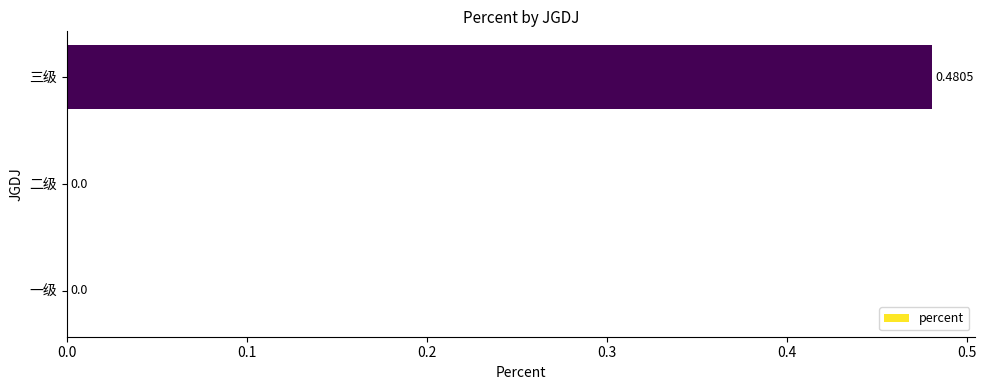

Between 二级 and 三级, which is larger?

三级